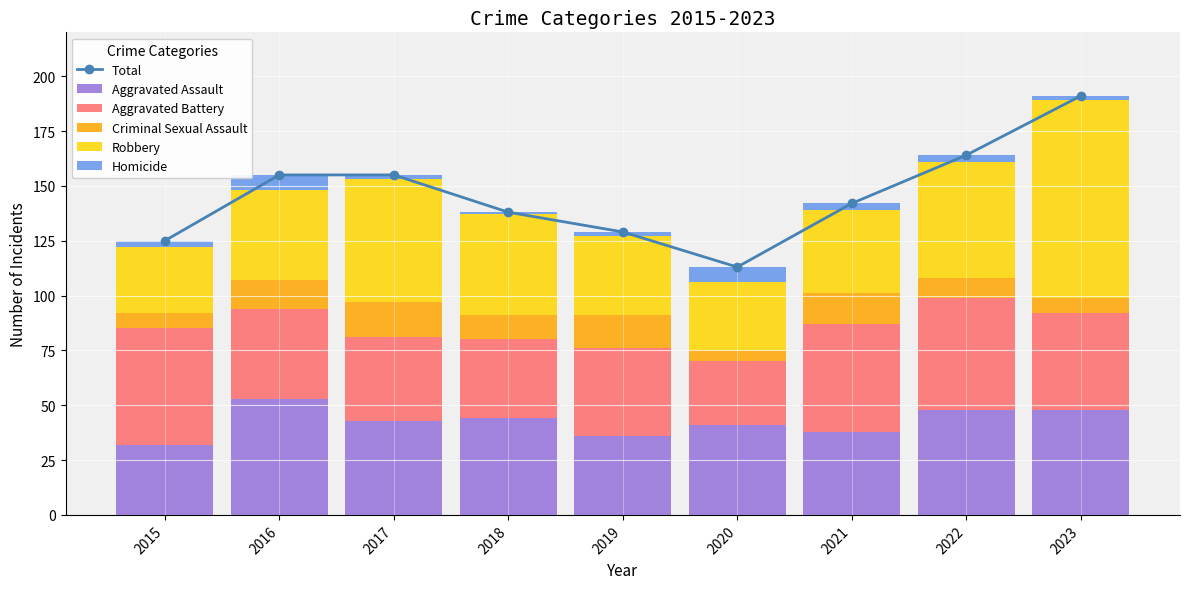

At which label does Aggravated Assault reach its minimum?

2015